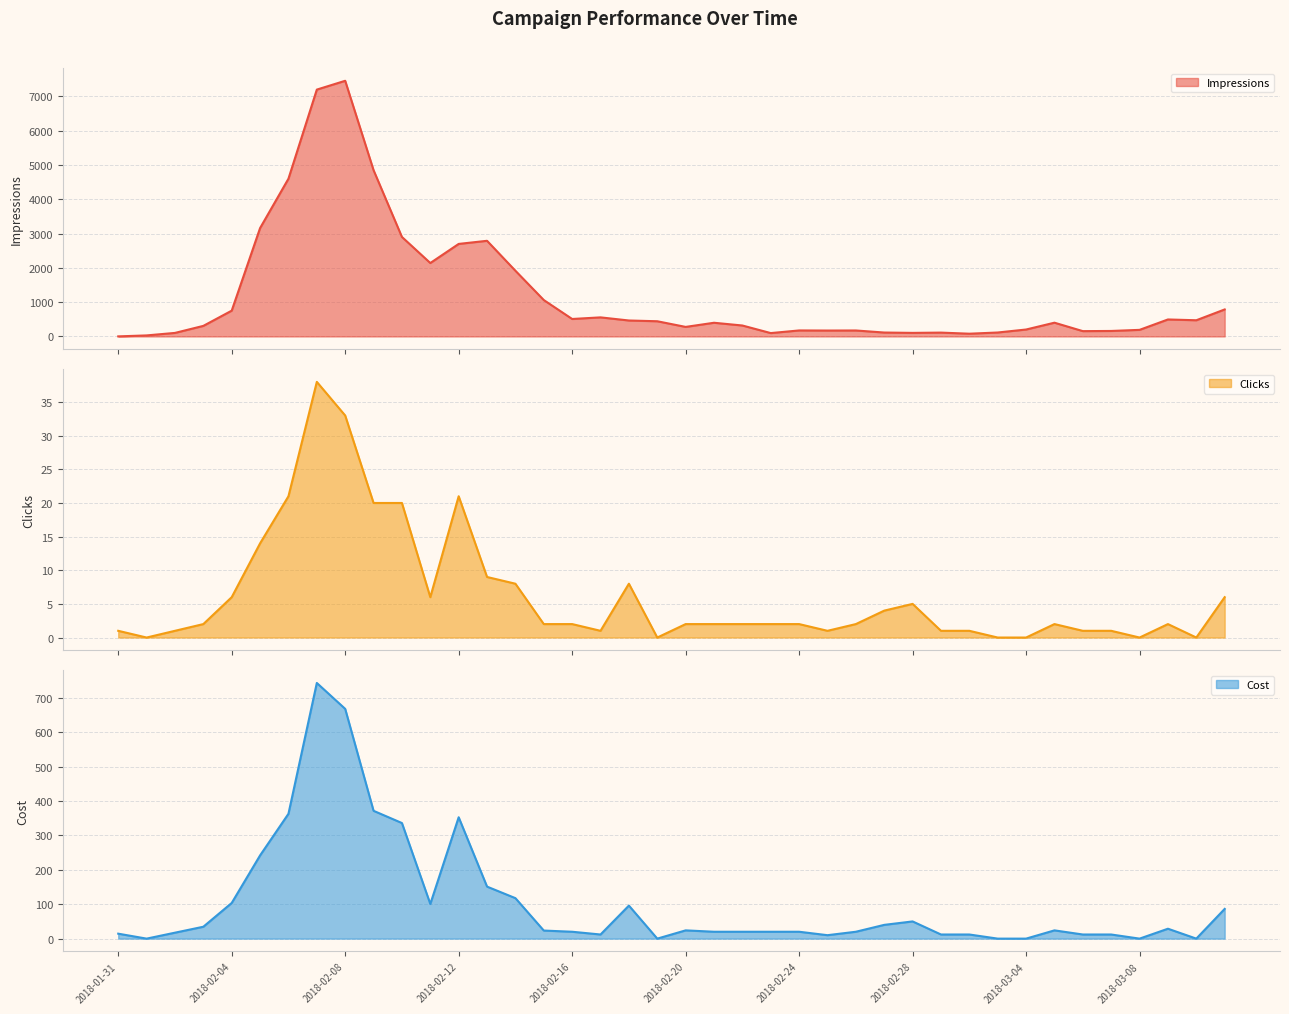

At which category does Cost reach its first local peak?

2018-02-07